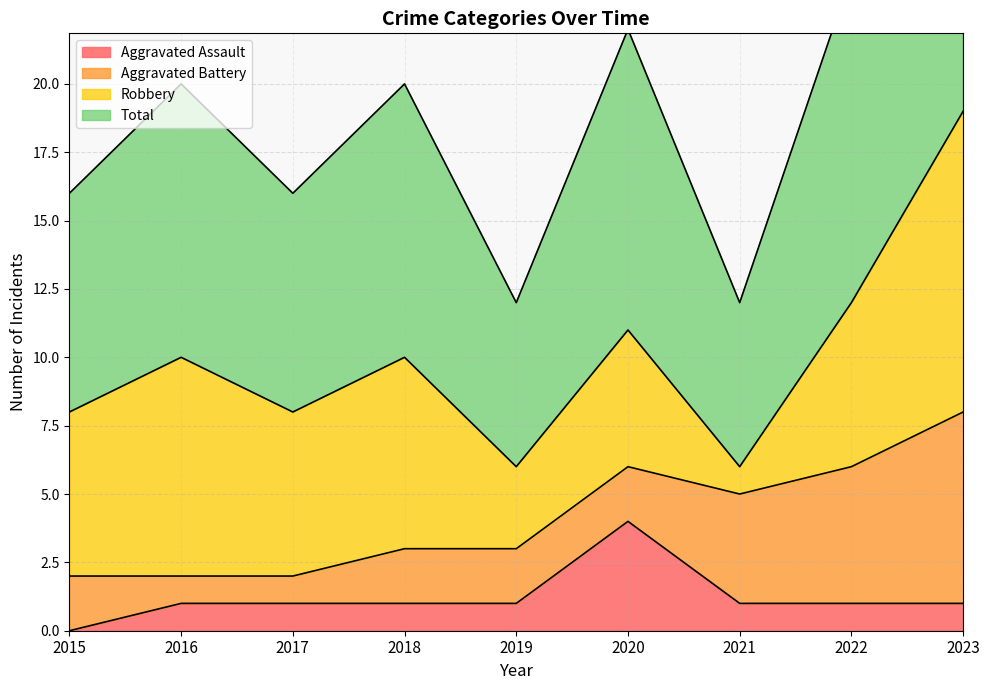

Between 2018 and 2022, which series saw the biggest shift?

Total